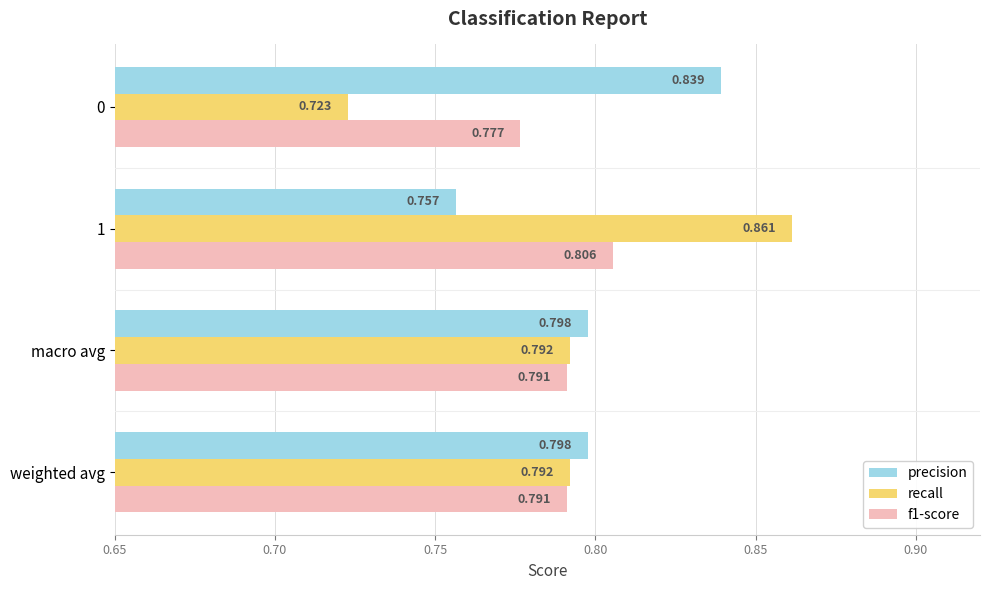

Which series changed the most between 1 and macro avg?

recall